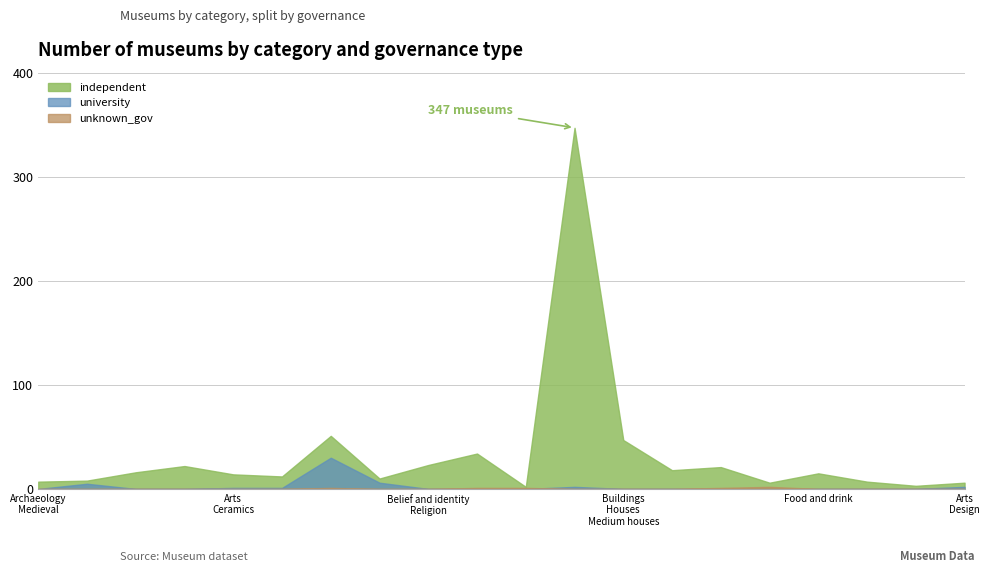

Does the chart display data point markers on the line(s)?

No